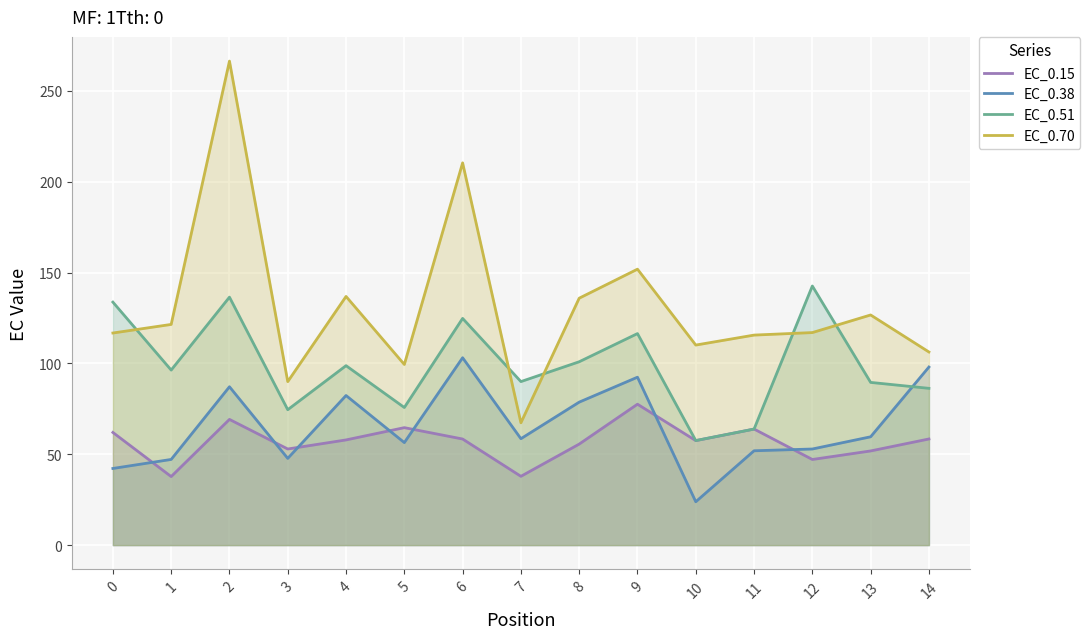

How many lines are shown in the chart?

4